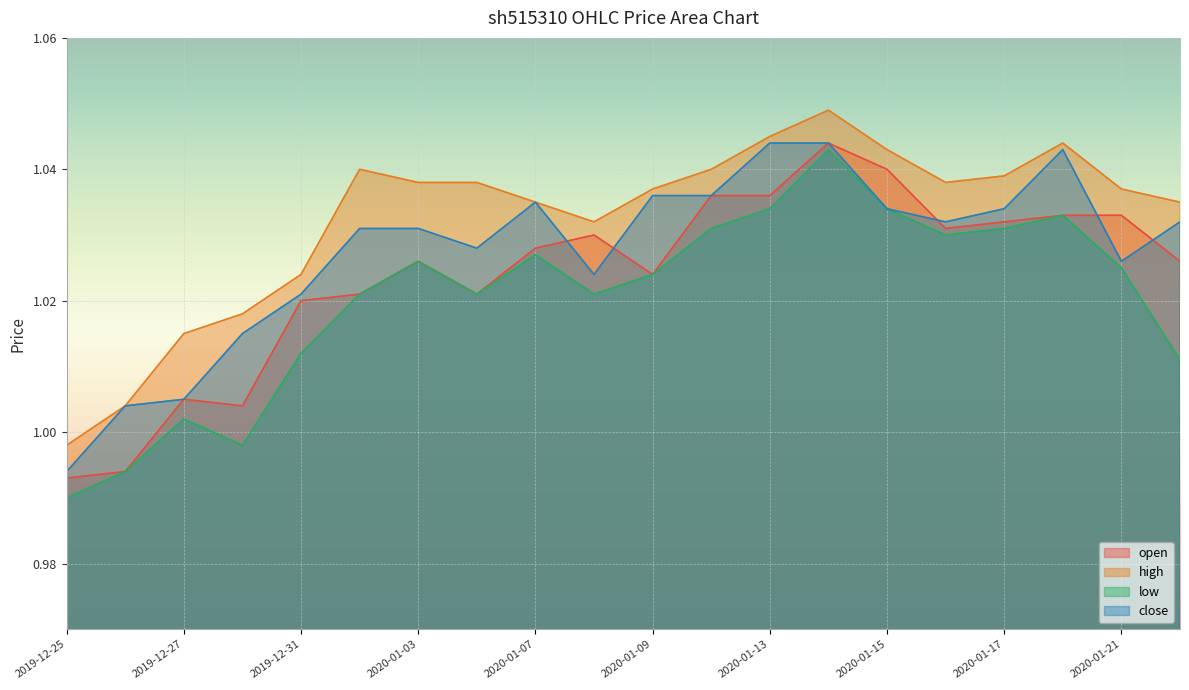

Reading right to left, what are all the values shown in this chart?

open: 1.0	1.0	1.0	1.0	1.0	1.0	1.0	1.0	1.0	1.0	1.0	1.0	1.0	1.0	1.0	1.0	1.0	1.0	1.0	1.0
high: 1.0	1.0	1.0	1.0	1.0	1.0	1.0	1.0	1.0	1.0	1.0	1.0	1.0	1.0	1.0	1.0	1.0	1.0	1.0	1.0
low: 1.0	1.0	1.0	1.0	1.0	1.0	1.0	1.0	1.0	1.0	1.0	1.0	1.0	1.0	1.0	1.0	1.0	1.0	1.0	1.0
close: 1.0	1.0	1.0	1.0	1.0	1.0	1.0	1.0	1.0	1.0	1.0	1.0	1.0	1.0	1.0	1.0	1.0	1.0	1.0	1.0